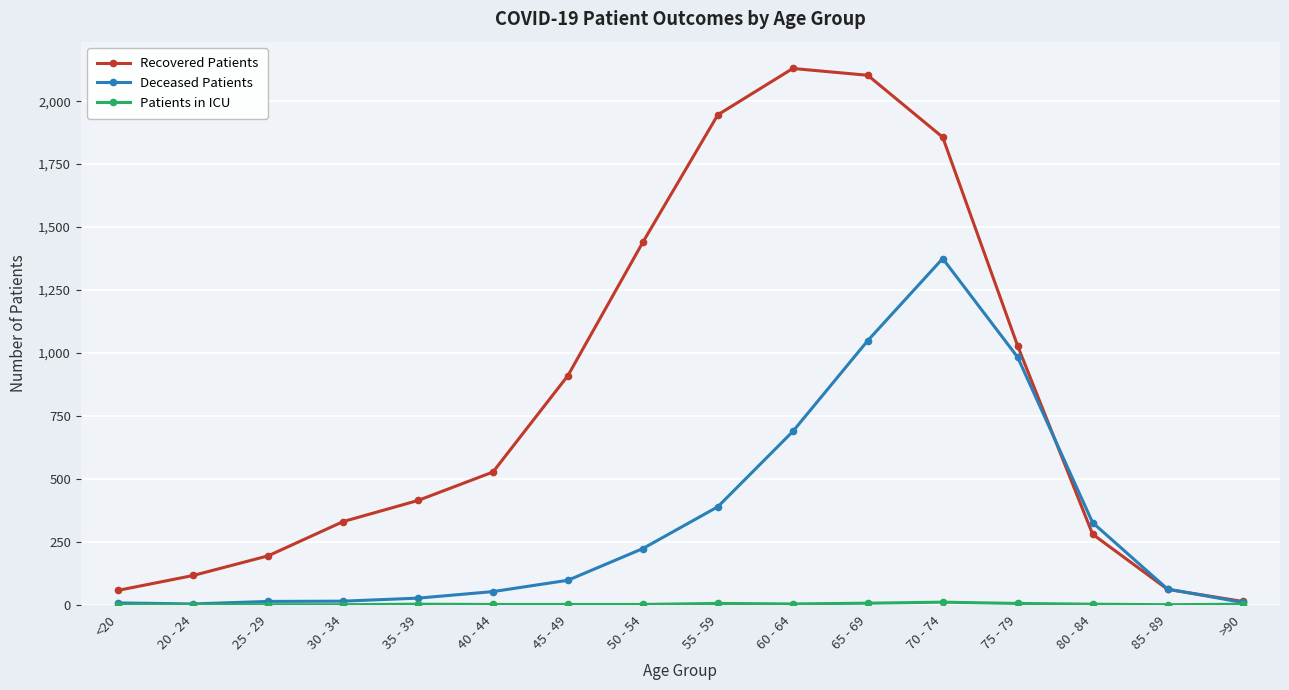

True or false: Recovered Patients has more than 1 interior local peaks.

False